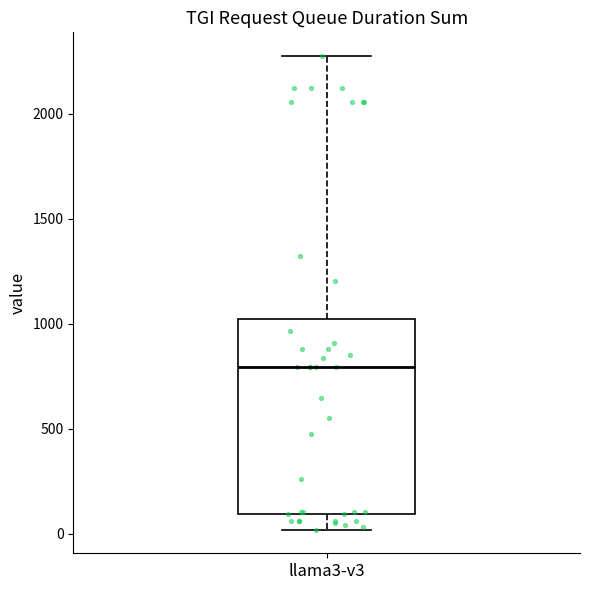

Read this box plot against the y-axis: the position of the median line, the range covered by the box, and the ends of both whiskers. The values are not printed on the chart, so give them approximately, as read against the axis.

median 800, box 100 to 1000, whiskers 0 to 2300